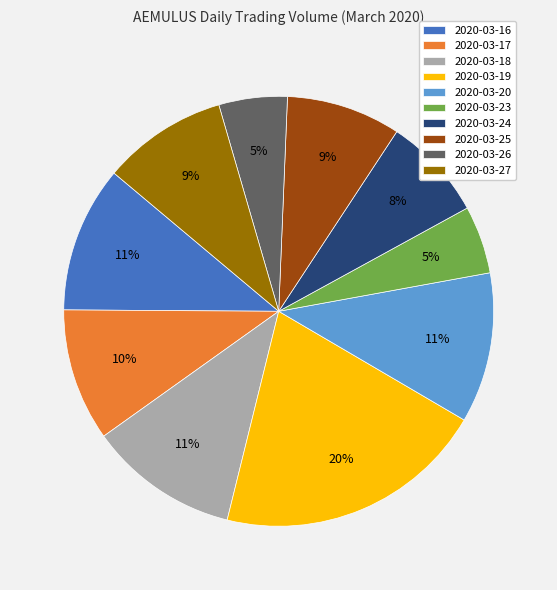

Which category has the biggest portion of the pie?

2020-03-19